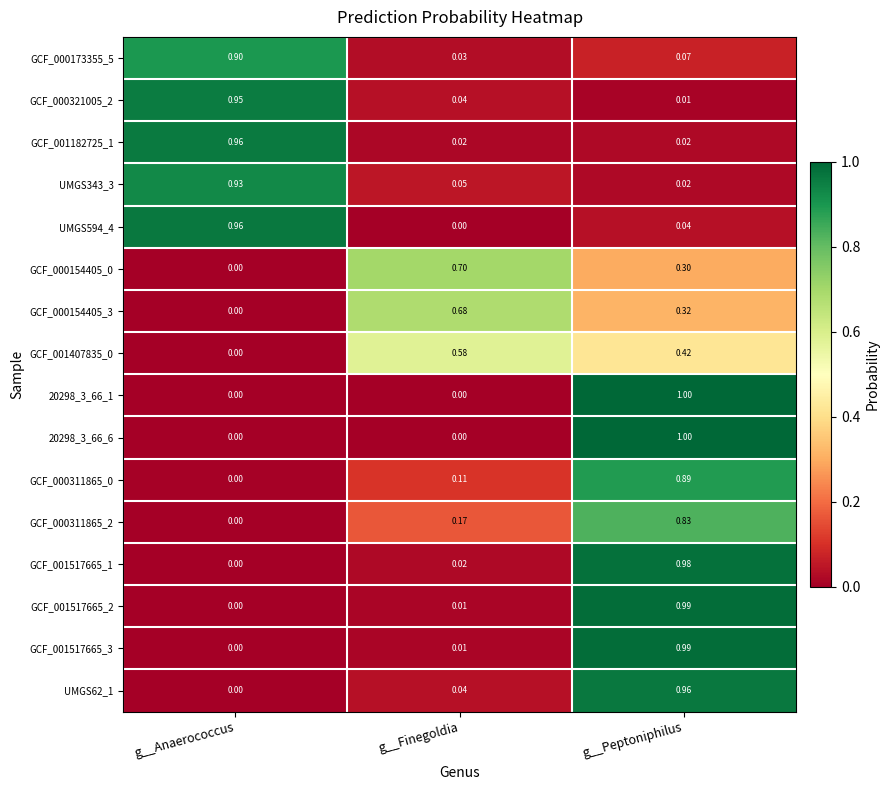

List the labels in order of UMGS62_1 value, largest first.

g__Peptoniphilus, g__Finegoldia, g__Anaerococcus